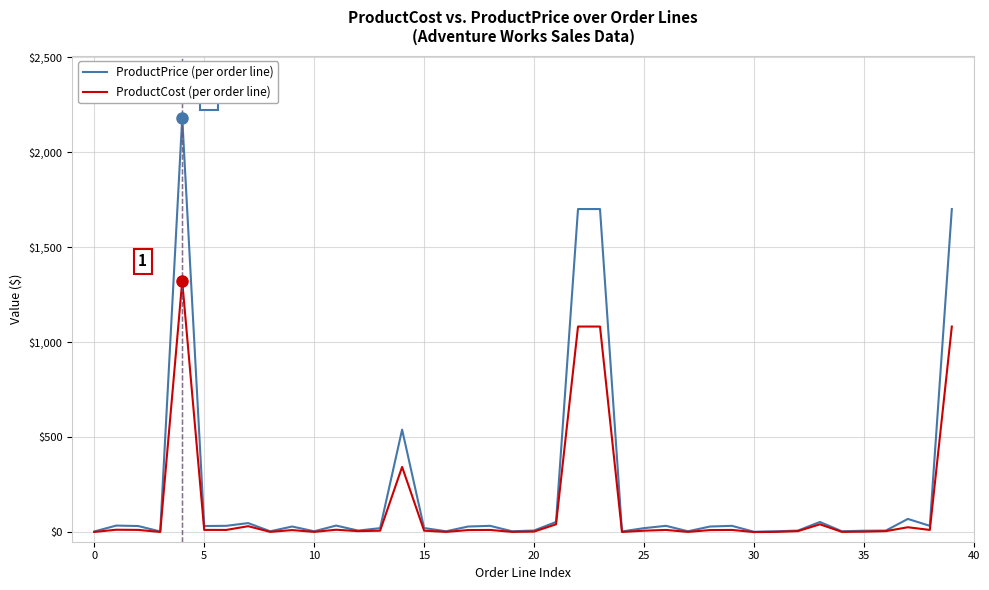

What is the lowest value of the ProductCost (per order line) series?

0.9